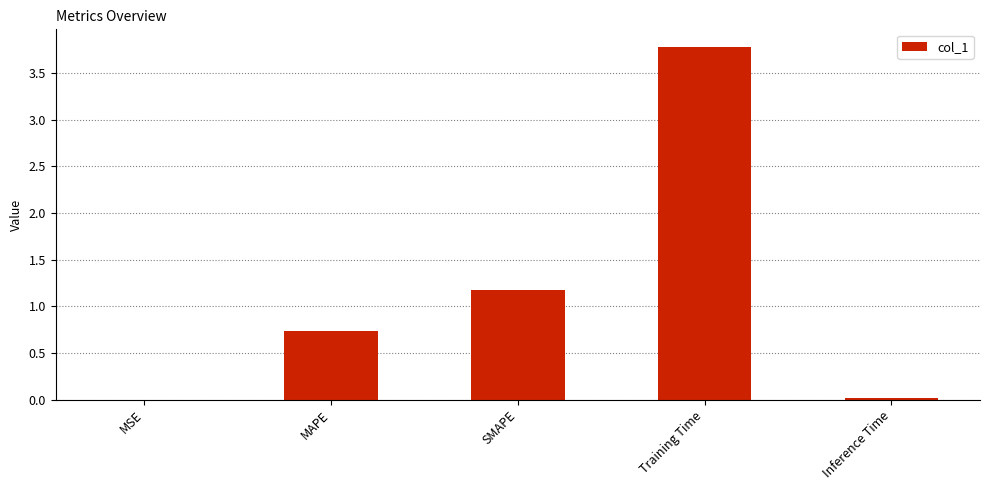

At which label is the value closest to 1?

SMAPE